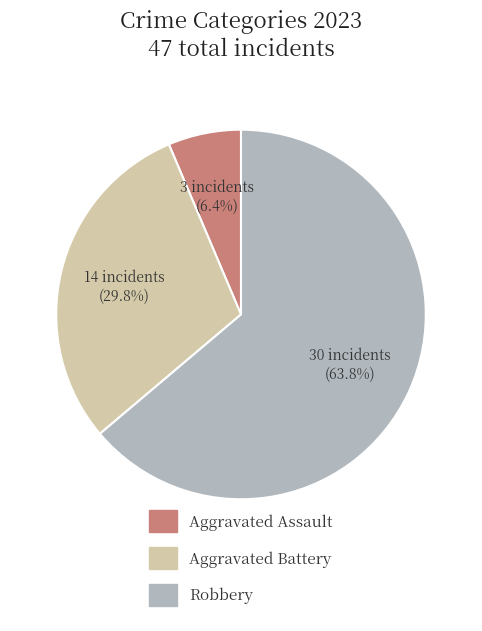

How many segments does this pie chart have?

3